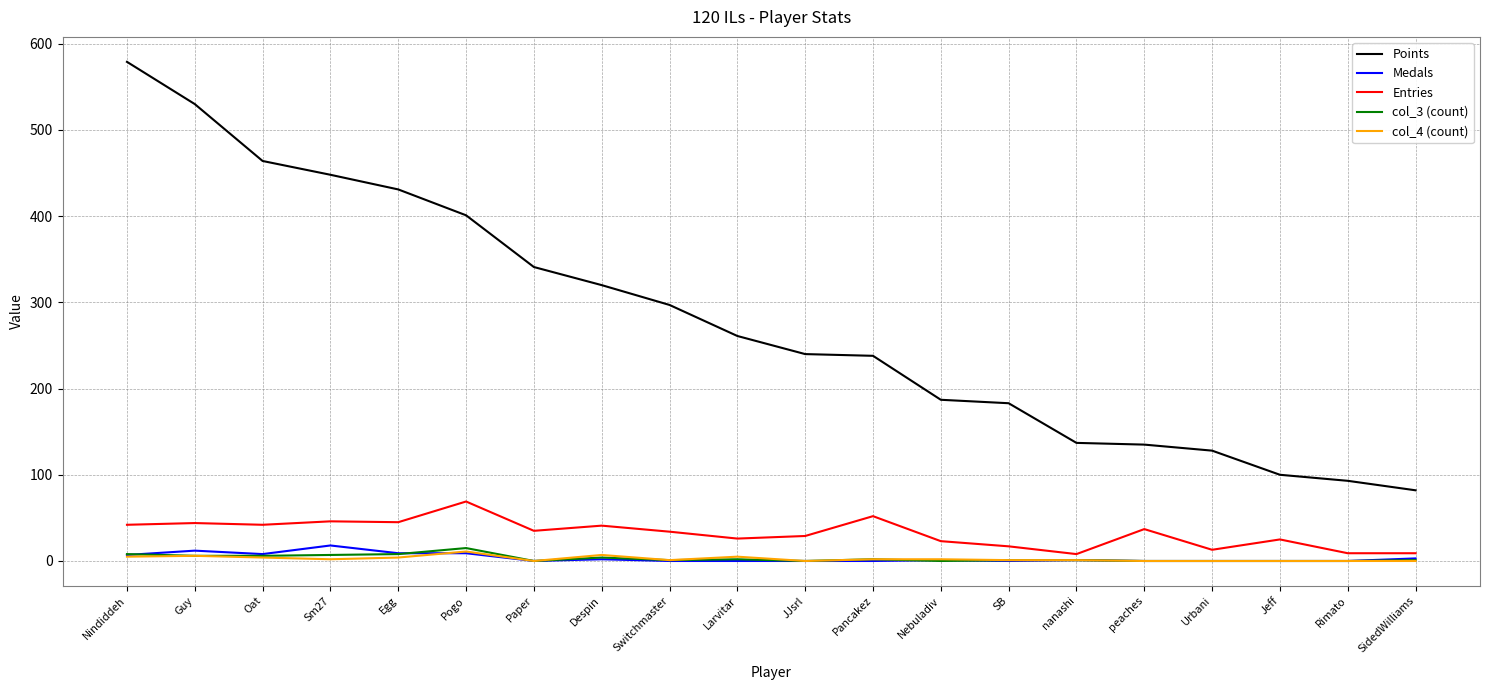

Is the value of col_3 (count) at Nindiddeh greater than the value of Entries at Larvitar?

No